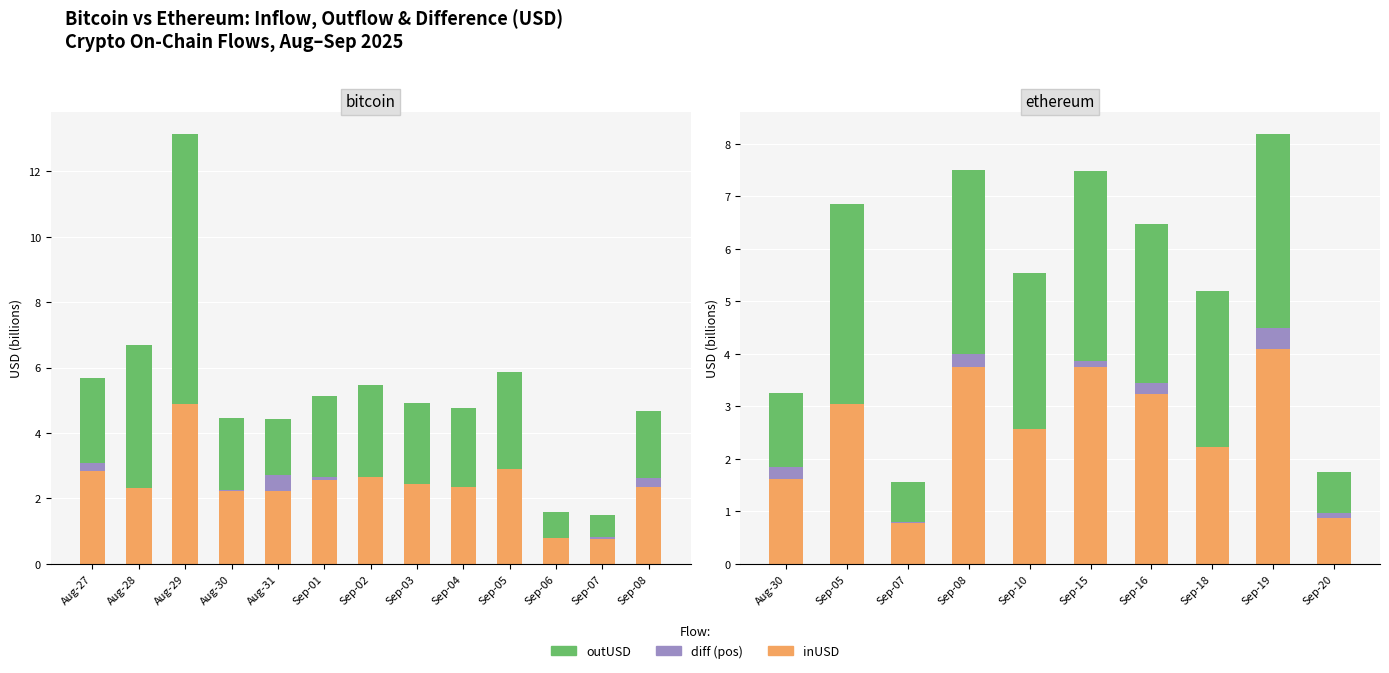

Is the value of diff (pos) at Aug-30 greater than the value of inUSD at Sep-15?

No